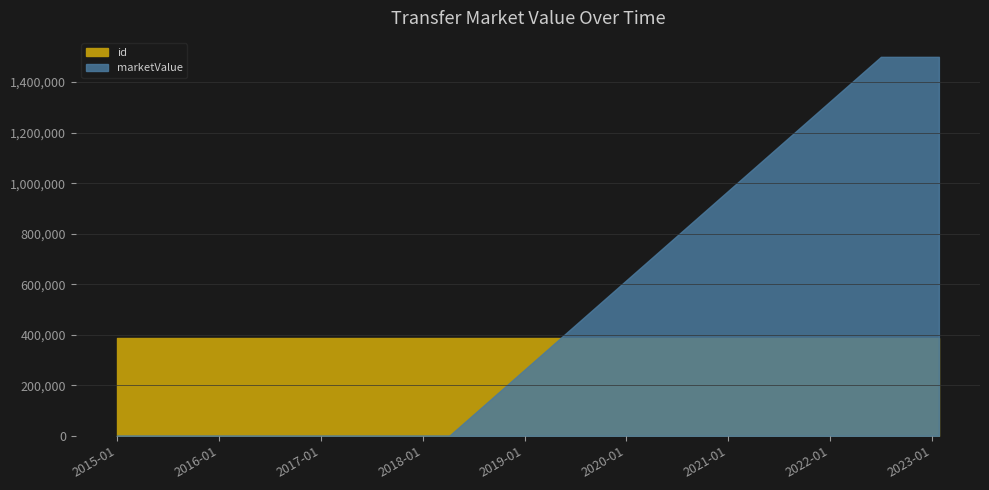

Is it true that marketValue equals 2110134 at 2023-01-25?

False